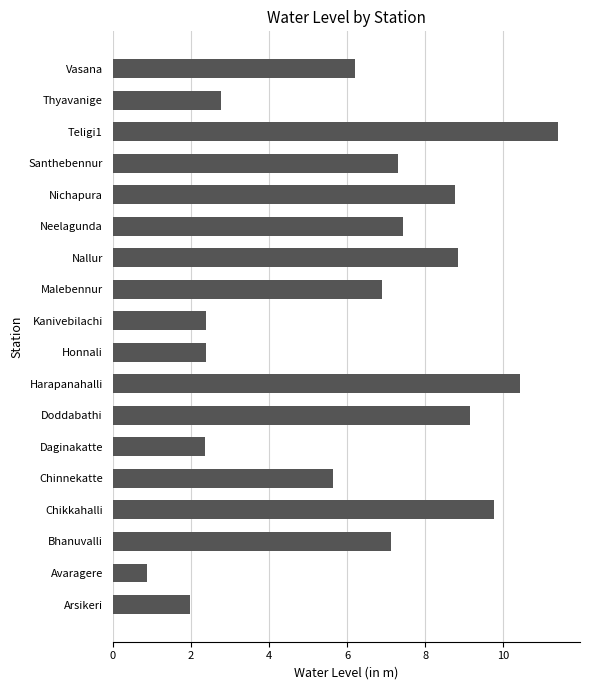

Count the number of categories in the chart.

18